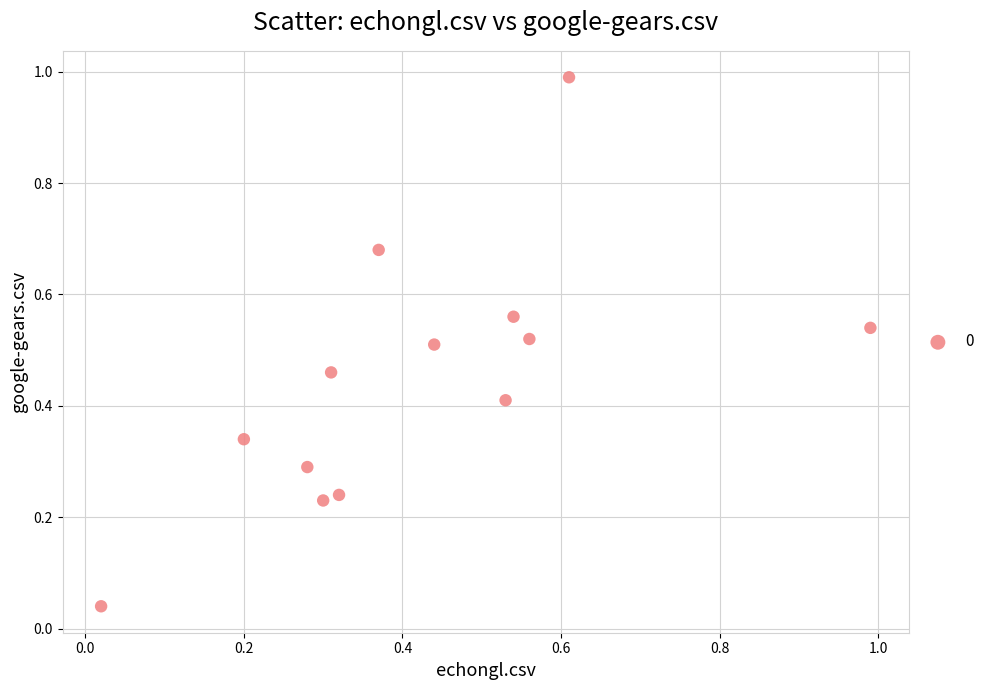

What is the range of X values (max minus min)?

1.0